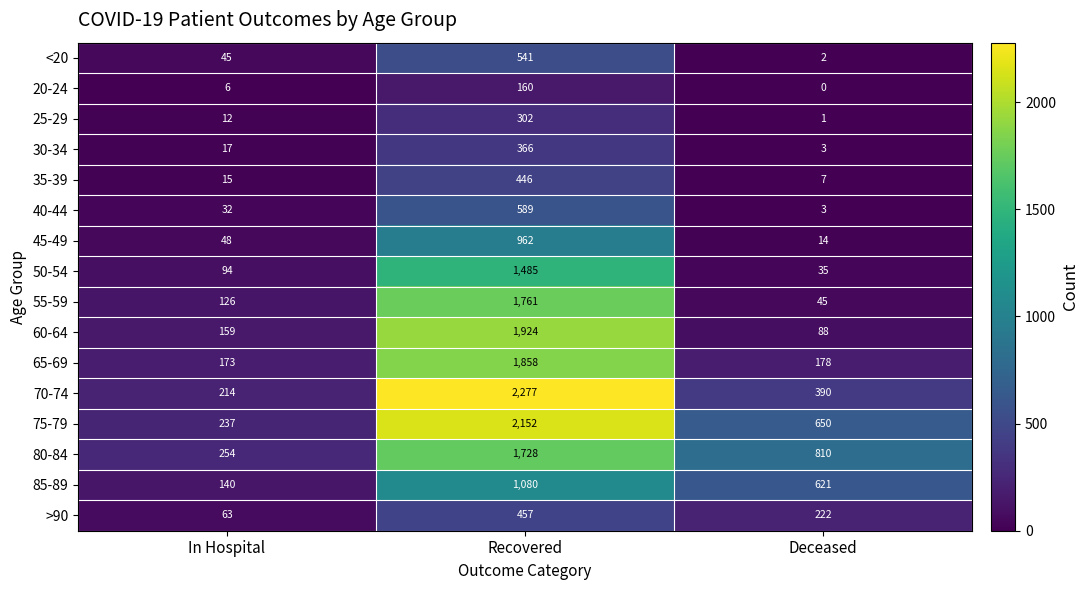

The value of 55-59 at Deceased is 45. True or false?

True